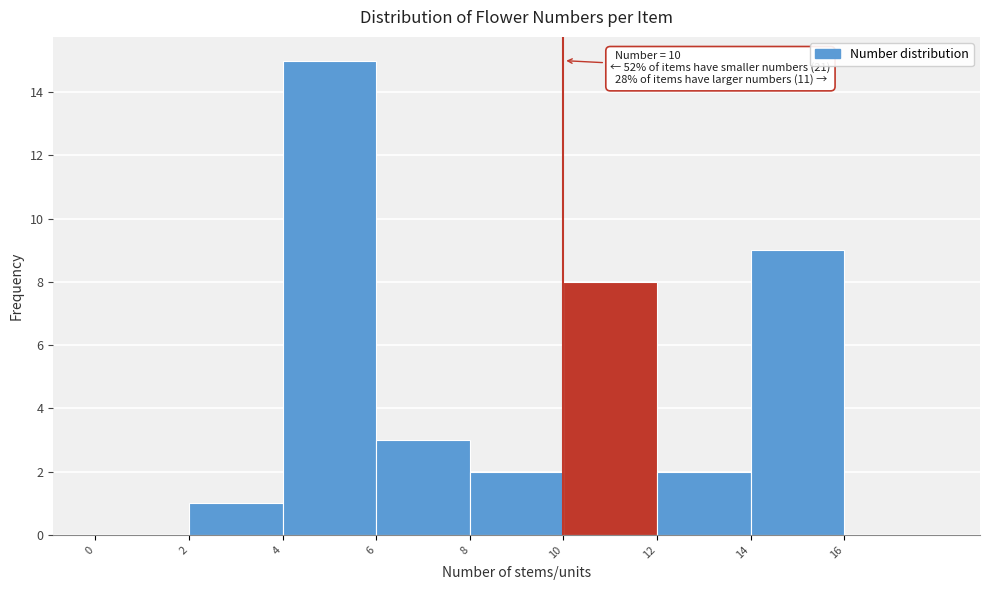

Which range on the x-axis has the tallest bar?

4 to 6